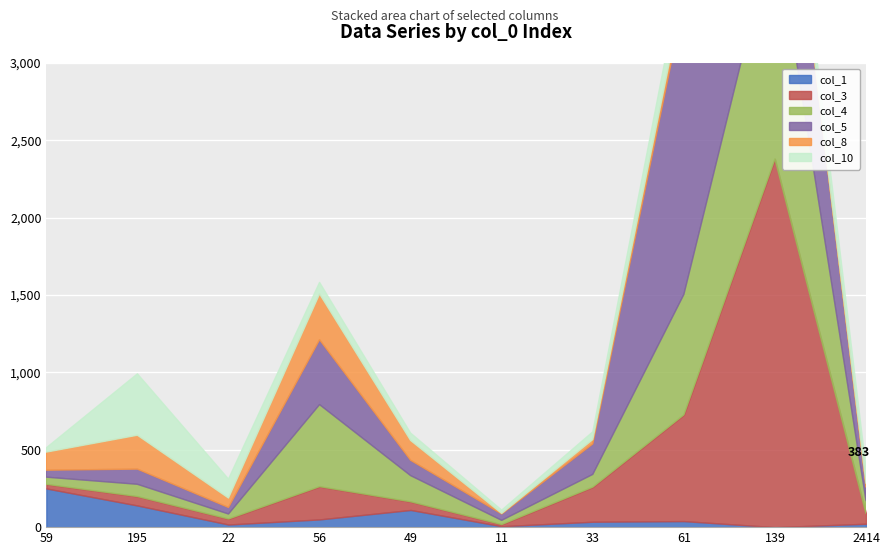

At which category does col_1 reach its first local peak?

49